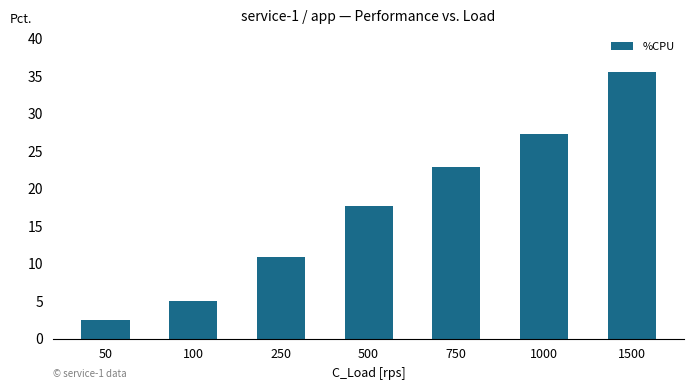

Which category has the highest value across all series?

1500